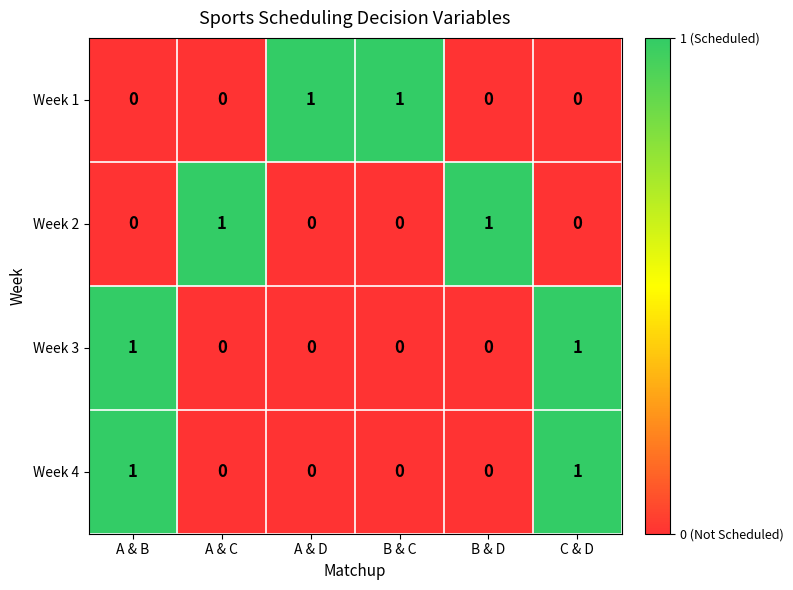

Is it true that Week 3 equals -1 at B & D?

False